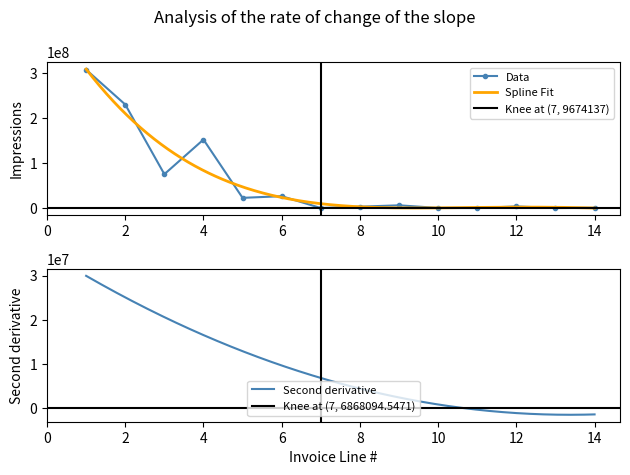

What is the value of the 6th point from the left?

26381370